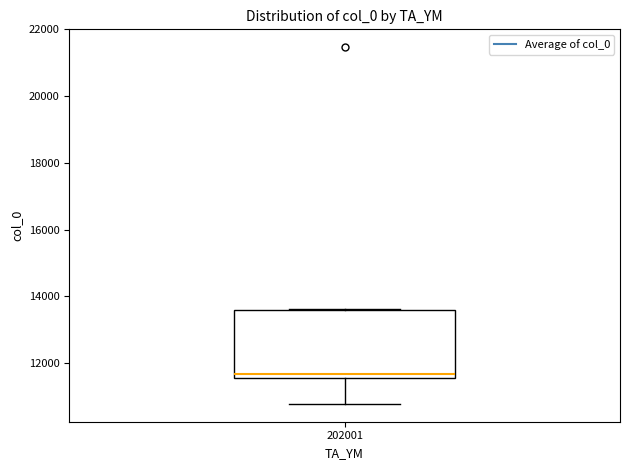

Transcribe this box plot: give where the median line is, the range the box spans, and where the two whiskers end, as read against the y-axis. The values are not printed on the chart, so give them approximately, as read against the axis.

median 11600 (just above the box's lower edge), box 11600 to 13600, whiskers 10800 to 13600